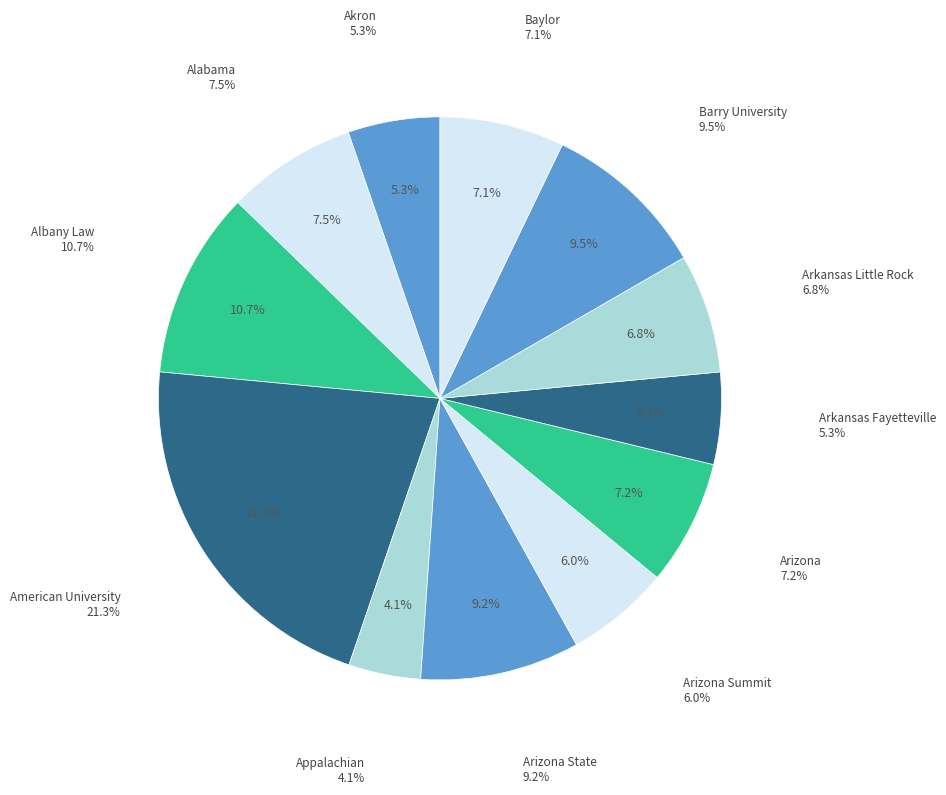

What is the change in value from Arizona State to Arkansas Fayetteville?

-85